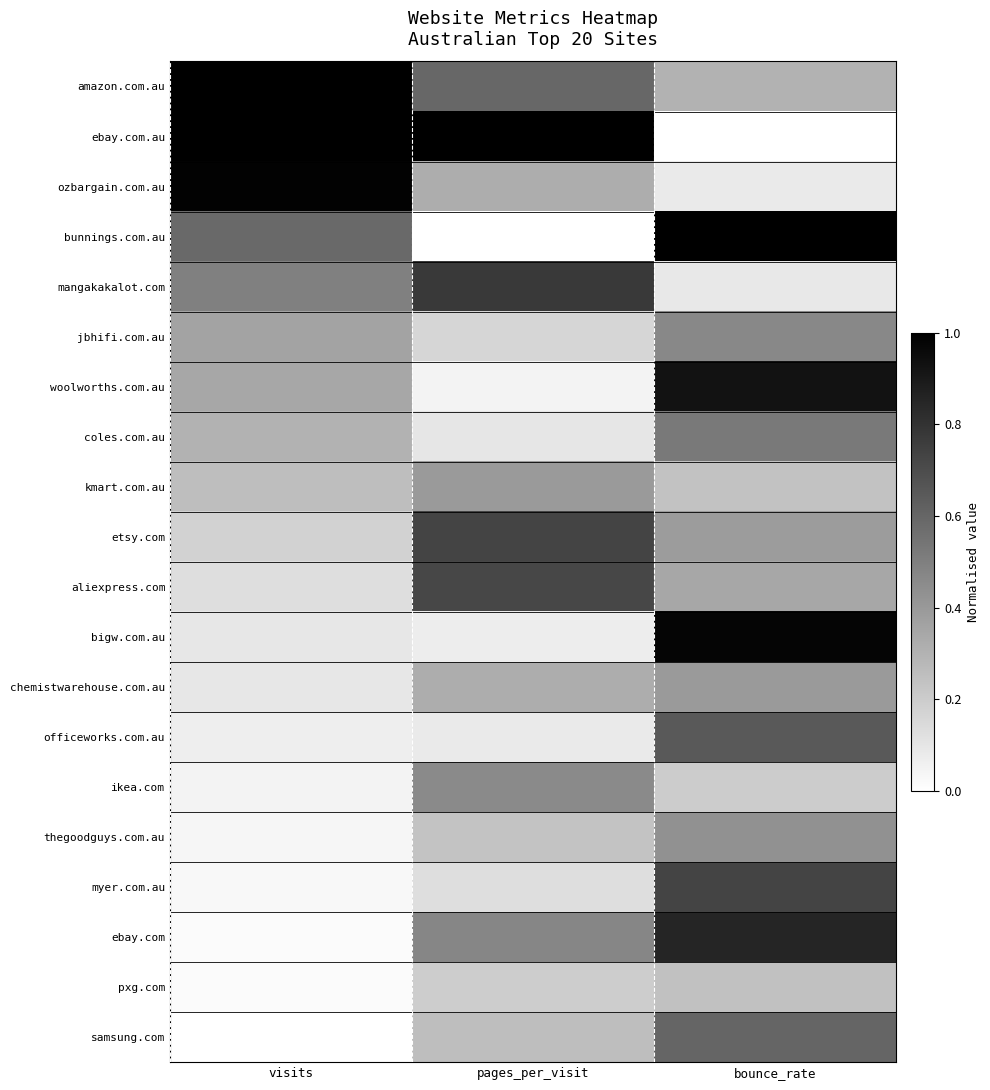

Which series changed the most between pages_per_visit and bounce_rate?

ebay.com.au